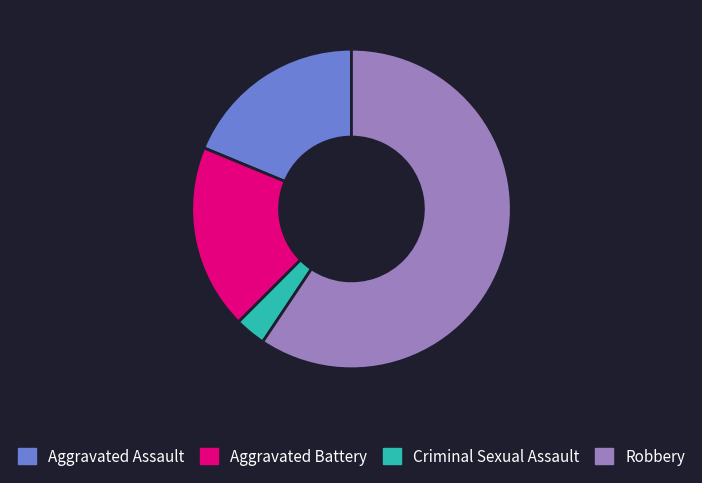

Does Robbery account for over 50% of the chart?

Yes